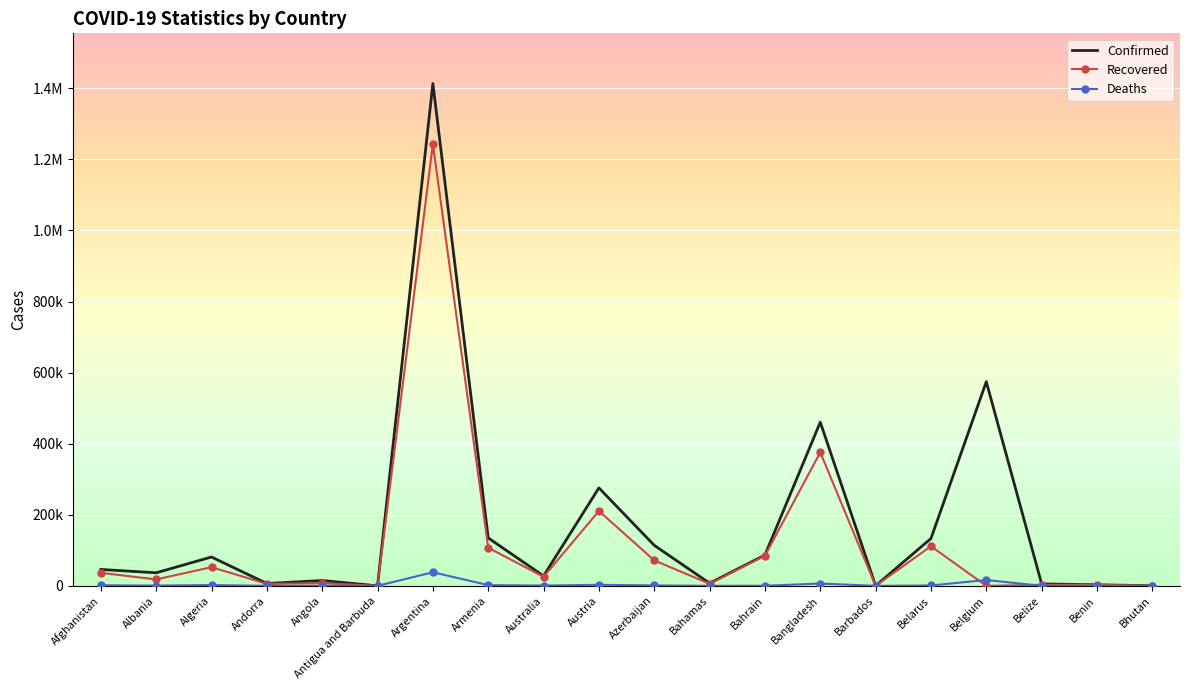

At which label does Deaths first exceed 907?

Afghanistan